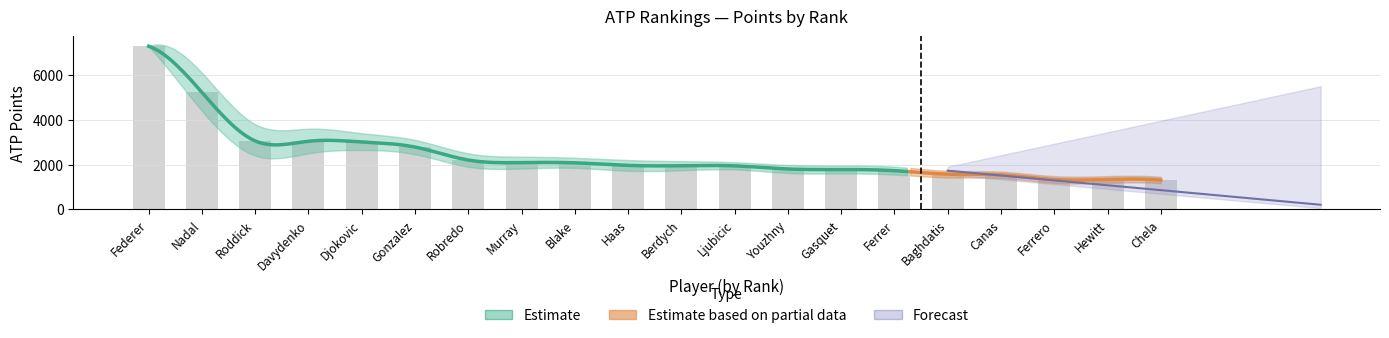

Rank the categories by value from highest to lowest.

Federer, Nadal, Roddick, Davydenko, Djokovic, Gonzalez, Robredo, Murray, Blake, Haas, Berdych, Ljubicic, Youzhny, Gasquet, Ferrer, Baghdatis, Canas, Ferrero, Hewitt, Chela